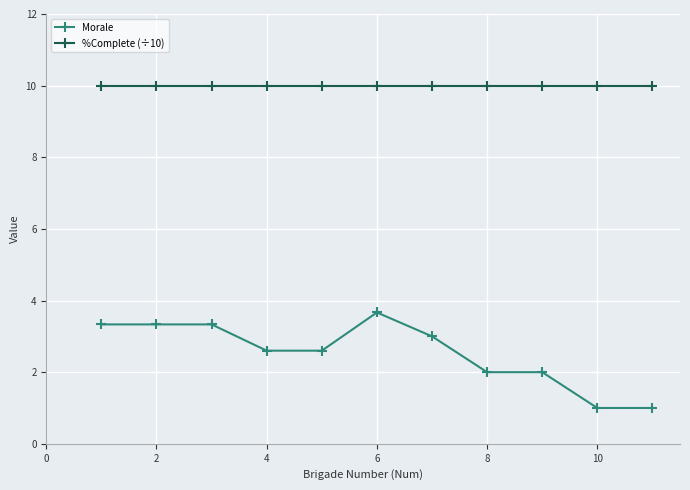

Which series has the largest total across all categories?

%Complete (÷10)